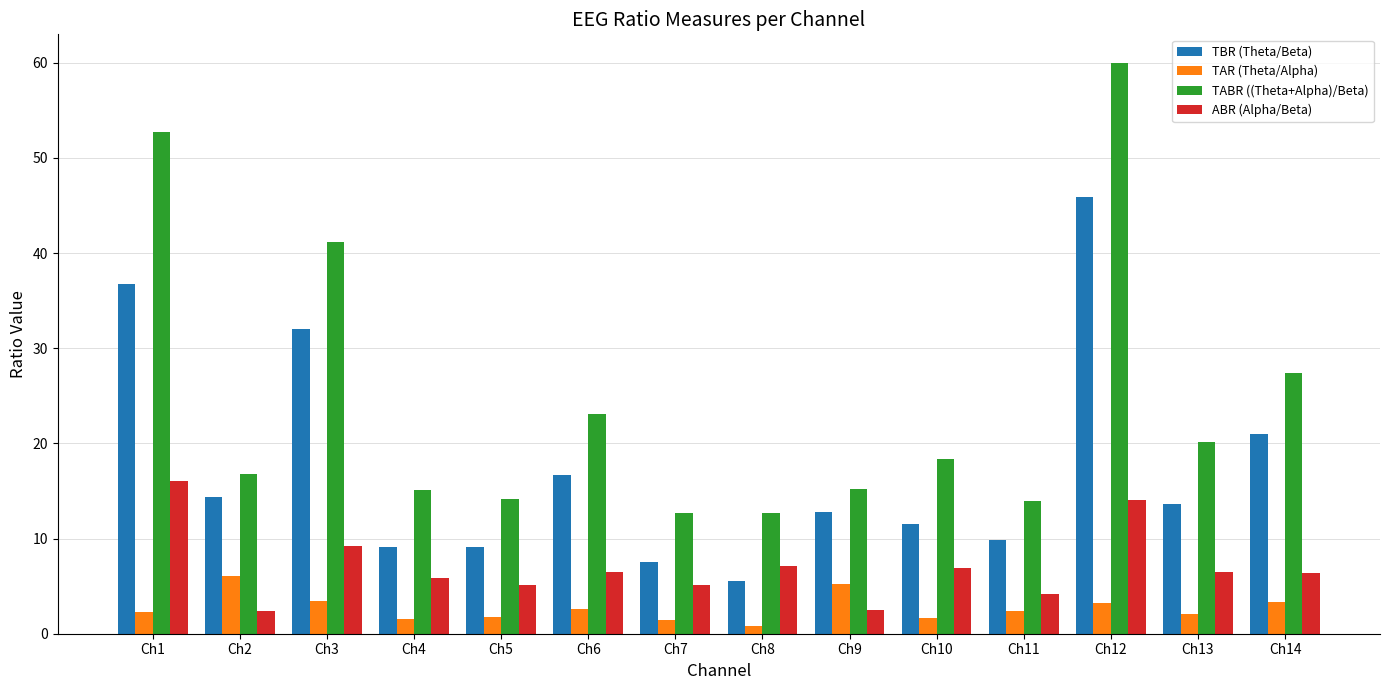

Does the chart contain stacked bars?

No